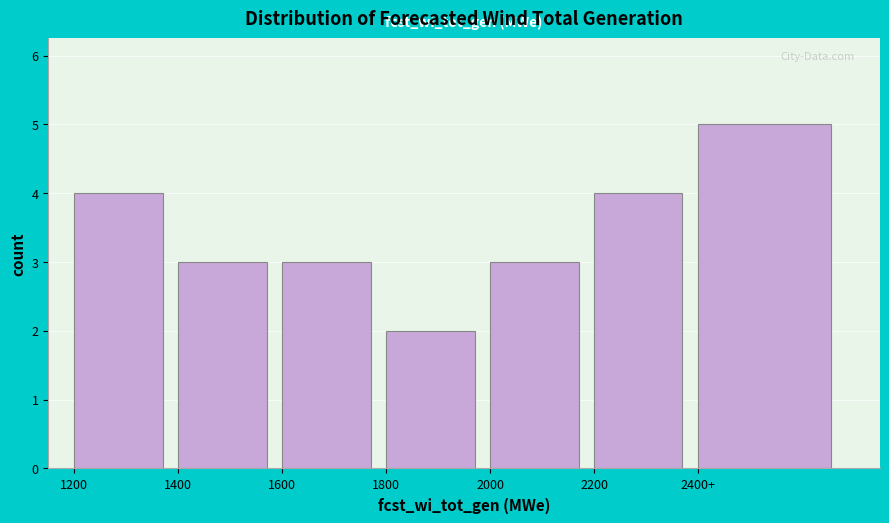

Reading left to right, extract all data points from this chart.

1200=4	1400=3	1600=3	1800=2	2000=3	2200=4	2400+=5